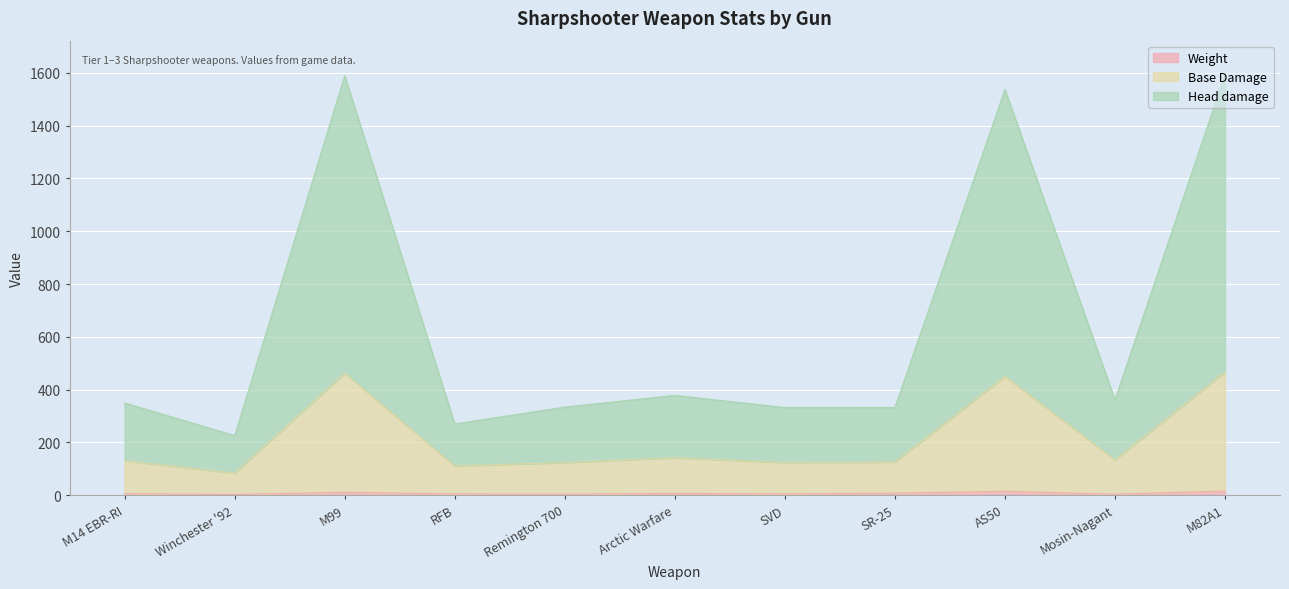

Which series has the largest total across all categories?

Head damage